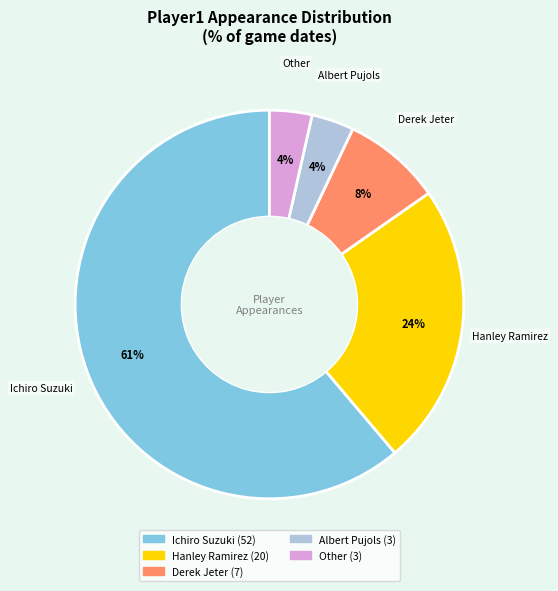

To the nearest percent, what is the average slice percentage?

20%